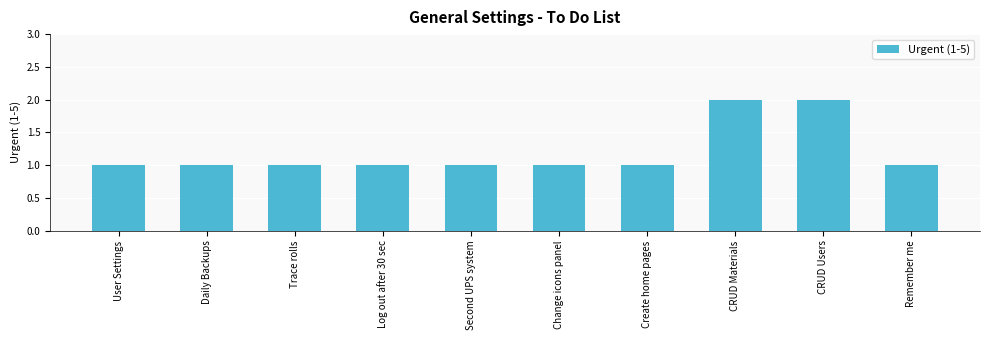

What is the minimum value shown in the chart?

1